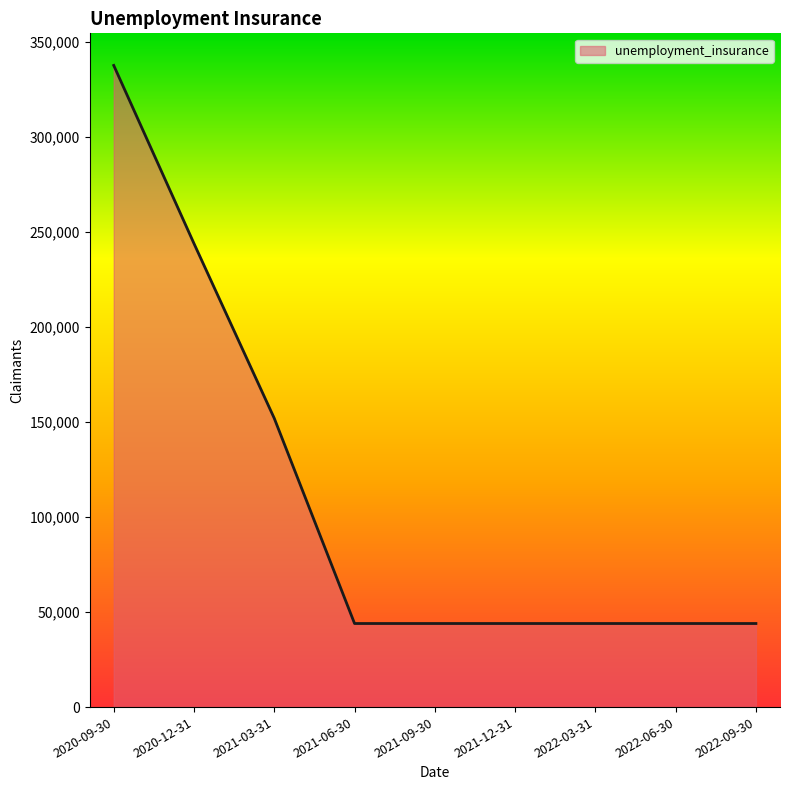

The chart shows a value of 44000 at 2022-03-31. True or false?

True